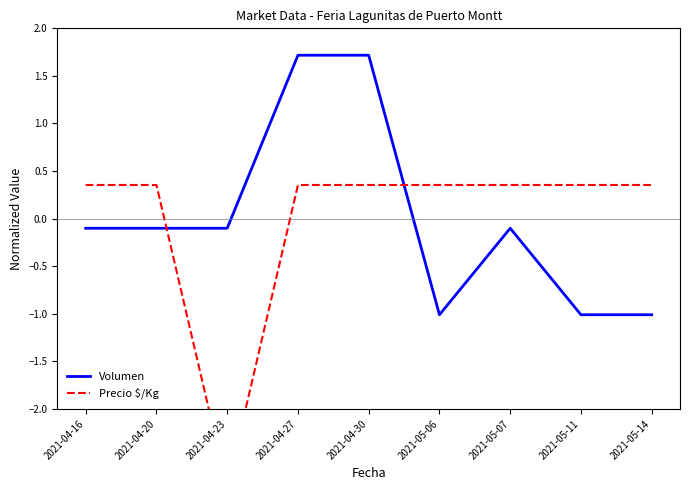

Rank the series at 2021-05-07 from highest to lowest value.

Precio $/Kg, Volumen